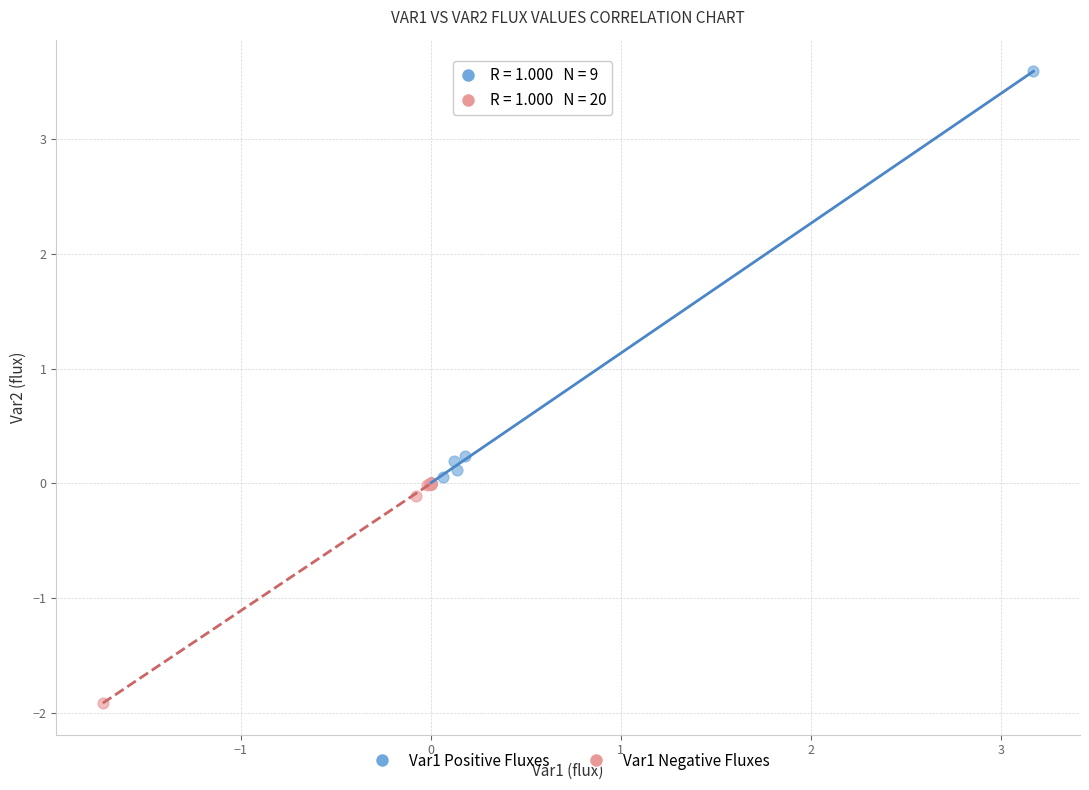

Which series reaches the minimum Y coordinate?

Var1 Negative Fluxes